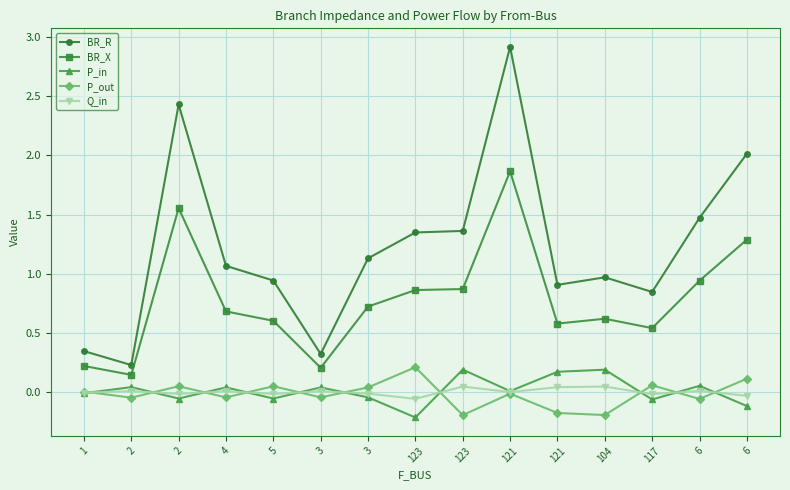

Which category has the highest value in the BR_R series?

121